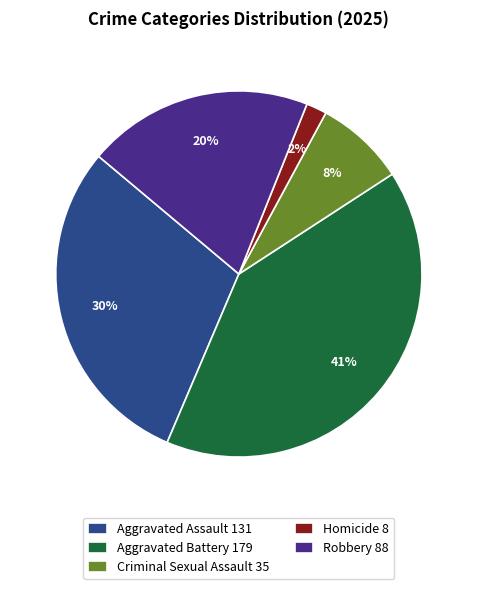

Is there a majority slice in this chart?

No